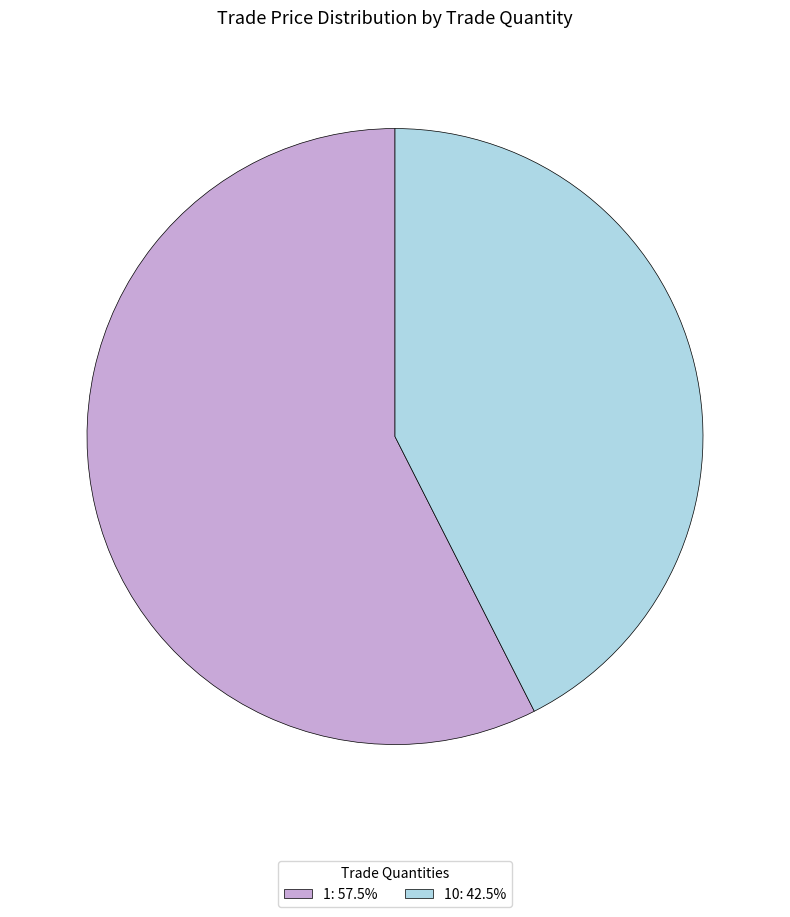

Is there a majority slice in this chart?

Yes